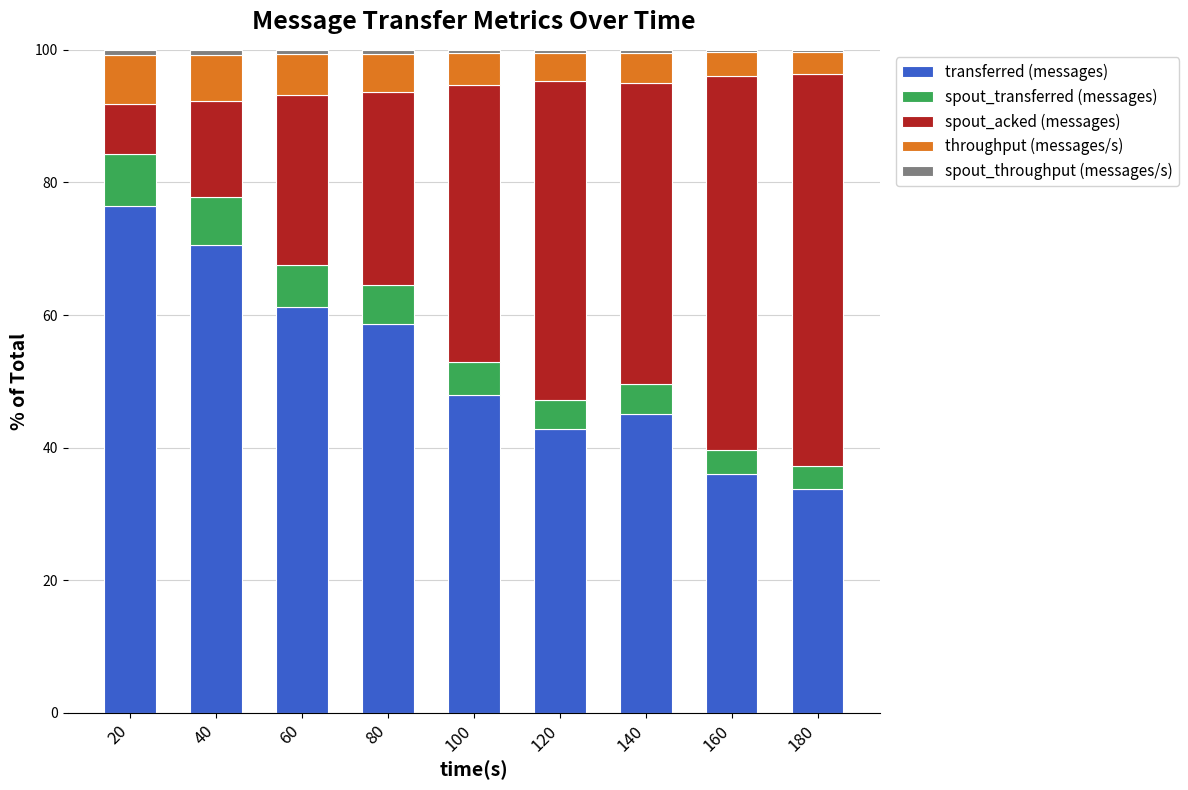

What is the value of the transferred (messages) bar at the 8th from the left?

36.0